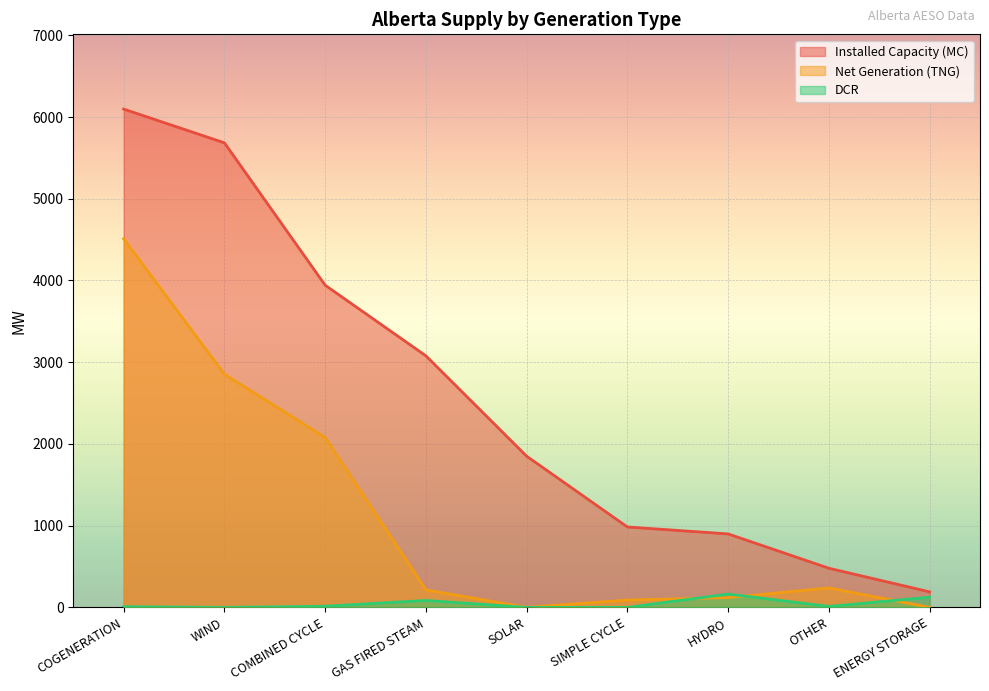

What is the total value across all series at OTHER?

729